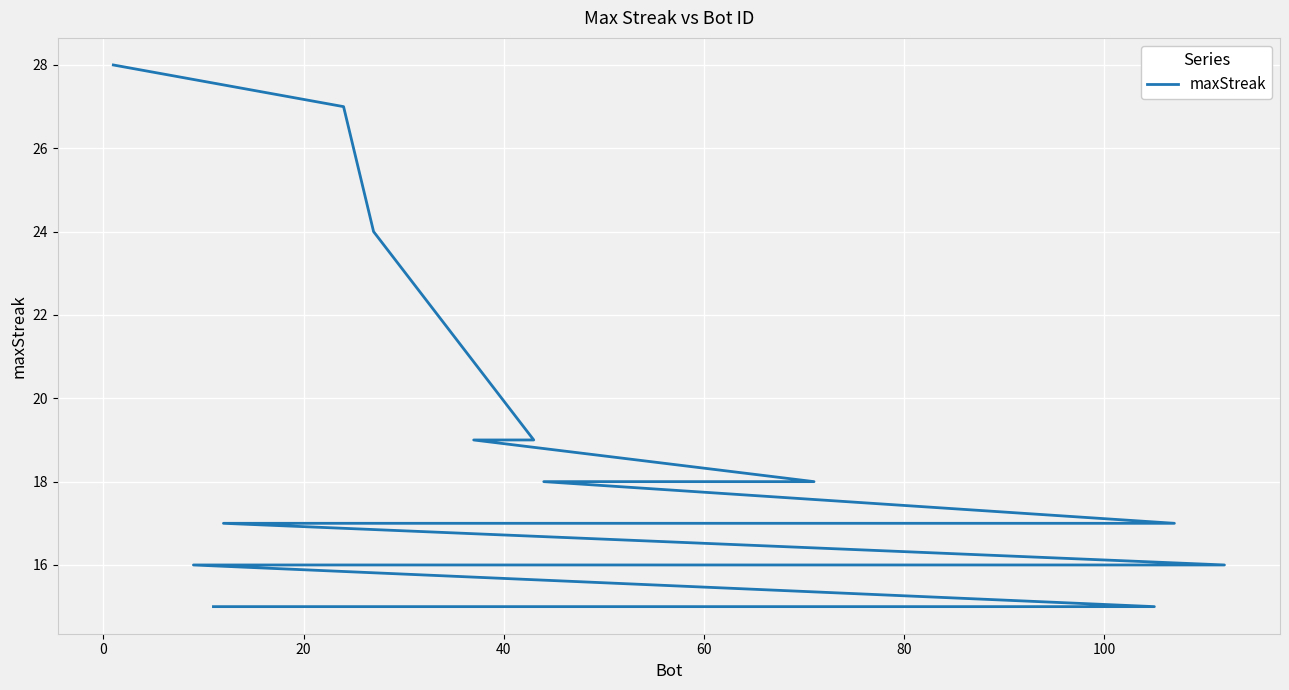

How many data points are above 17?

7